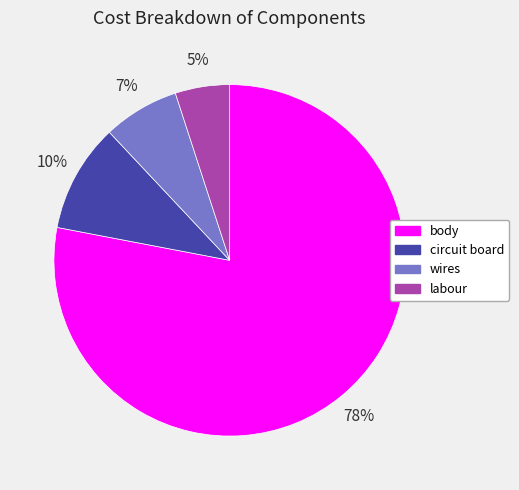

Combined, do circuit board and body account for over 50%?

Yes